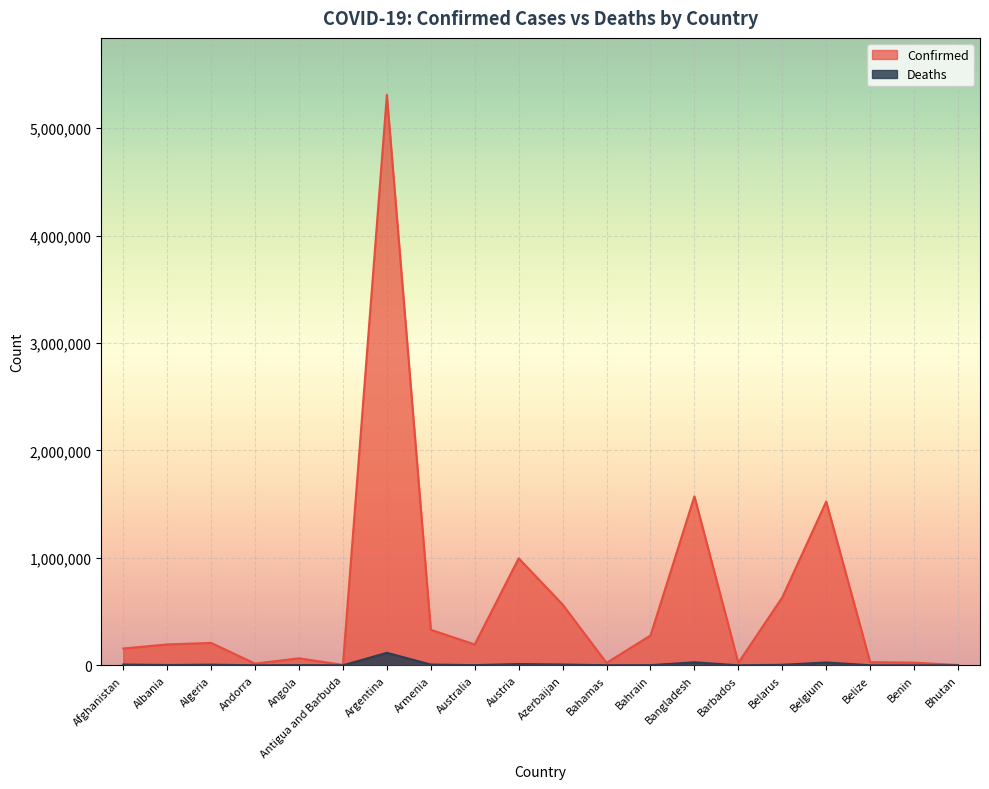

What is the label of the 17th point from the right?

Andorra